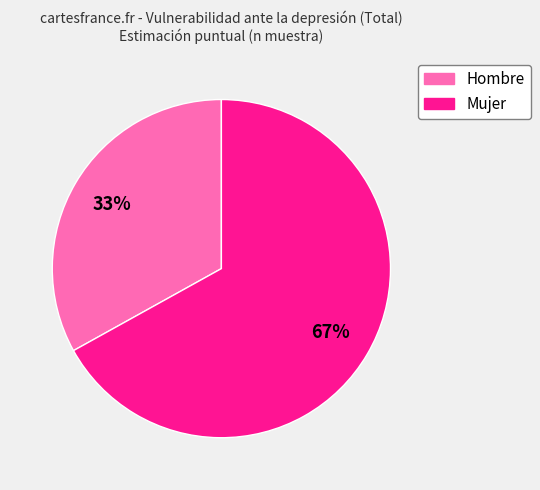

What is the ratio of the value at Mujer to the value at Hombre?

2.0